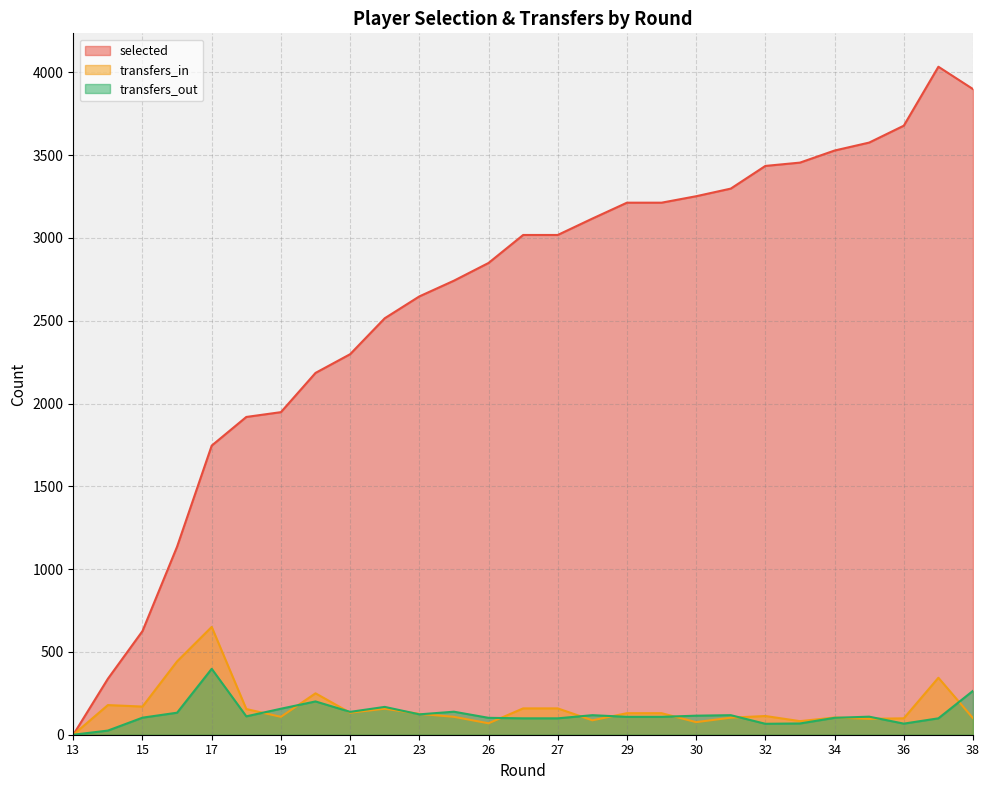

Which series has the largest range (max minus min)?

selected